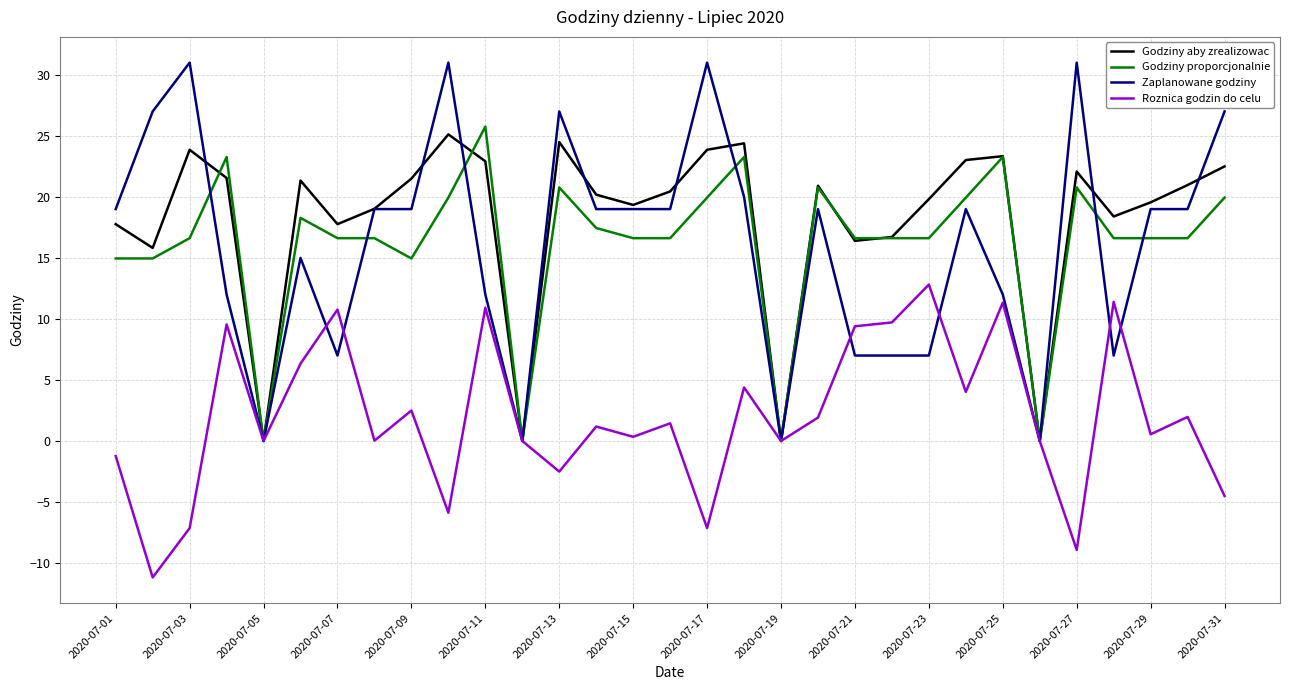

Which series has the largest total across all categories?

Godziny aby zrealizowac